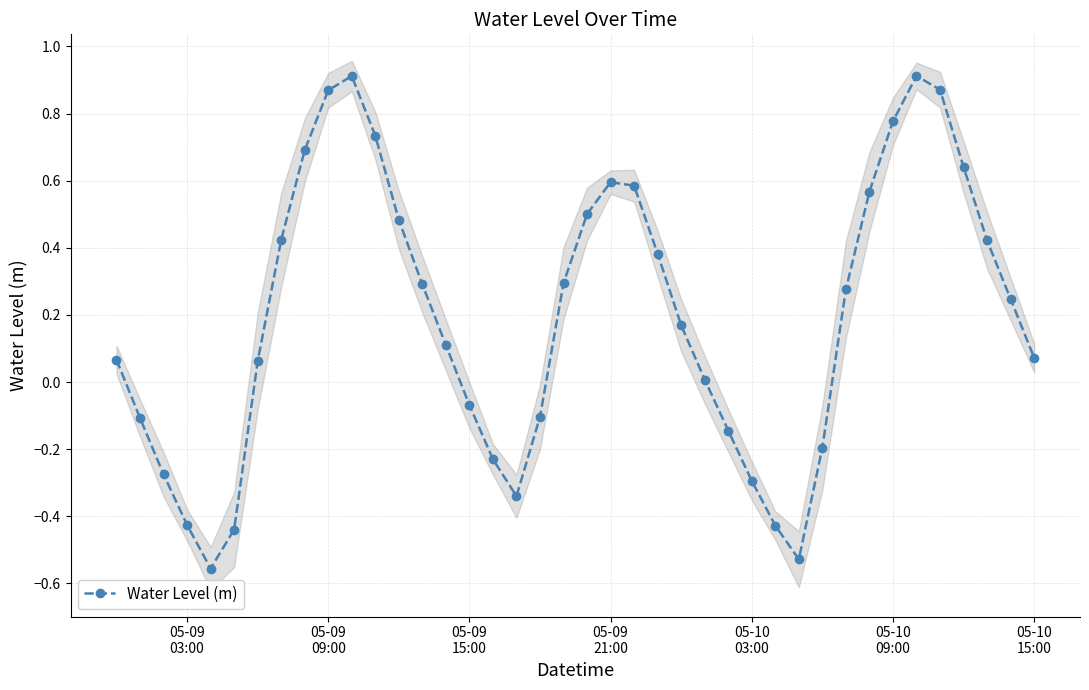

What is the average value?

0.2